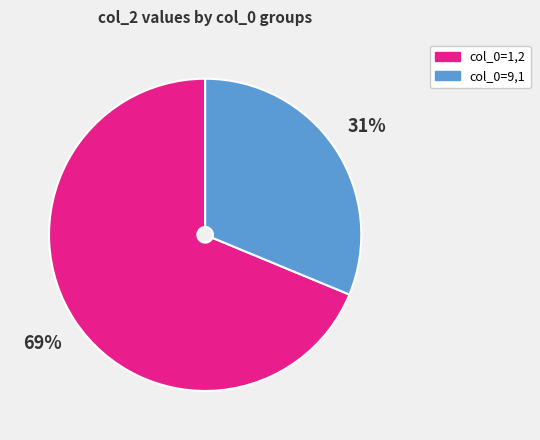

How many slices are in this pie chart?

2